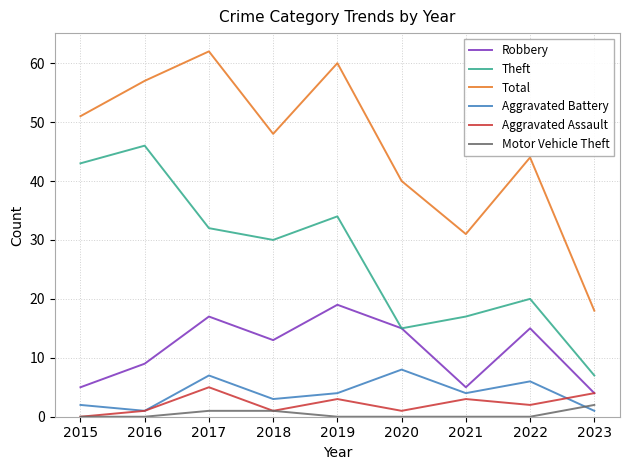

What is the highest value of the Robbery series?

19